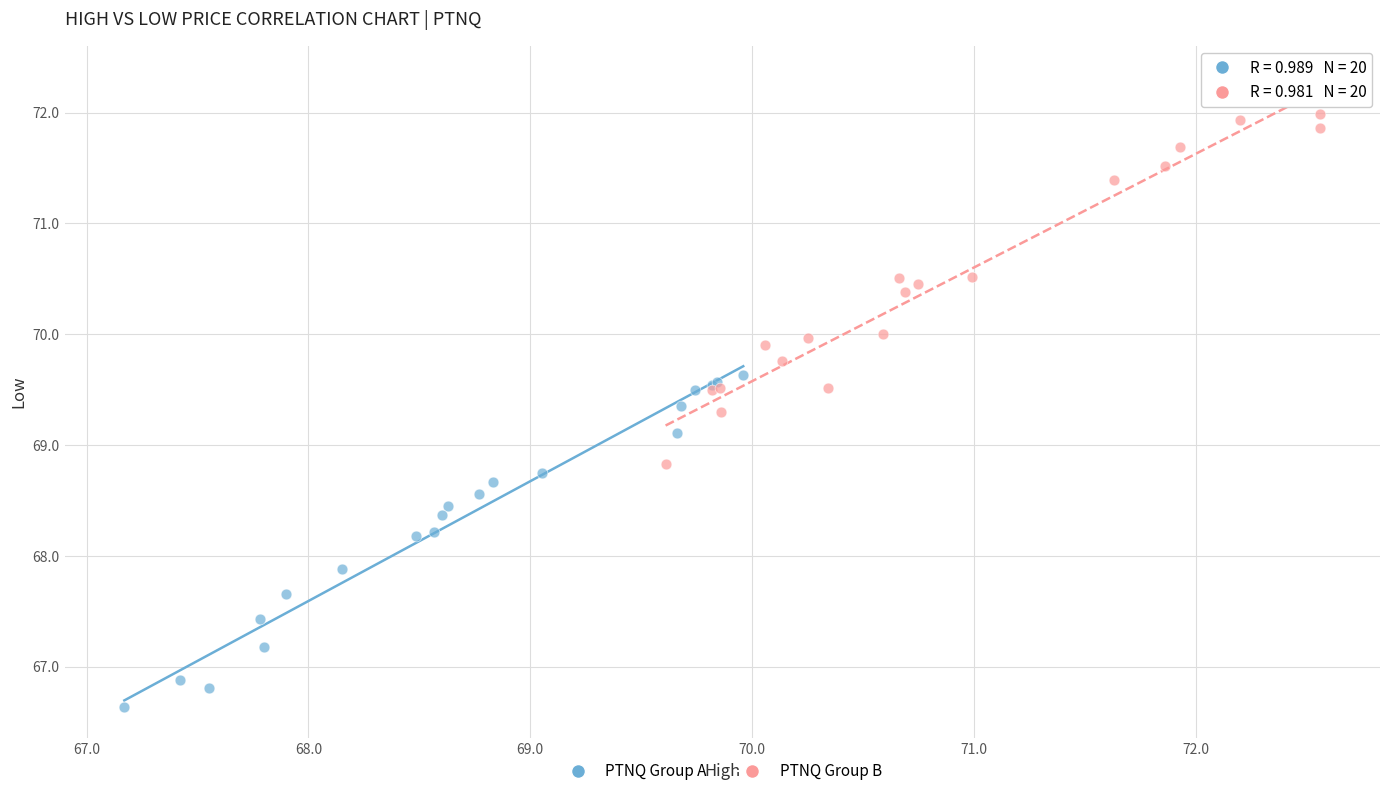

Which series has the widest spread of Y values?

PTNQ Group B